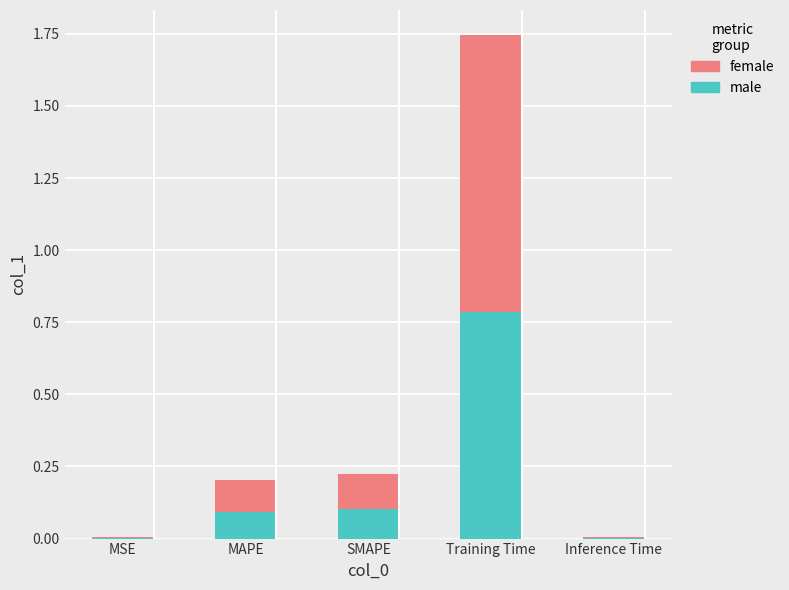

Are the bars grouped side by side (vs. stacked)?

No